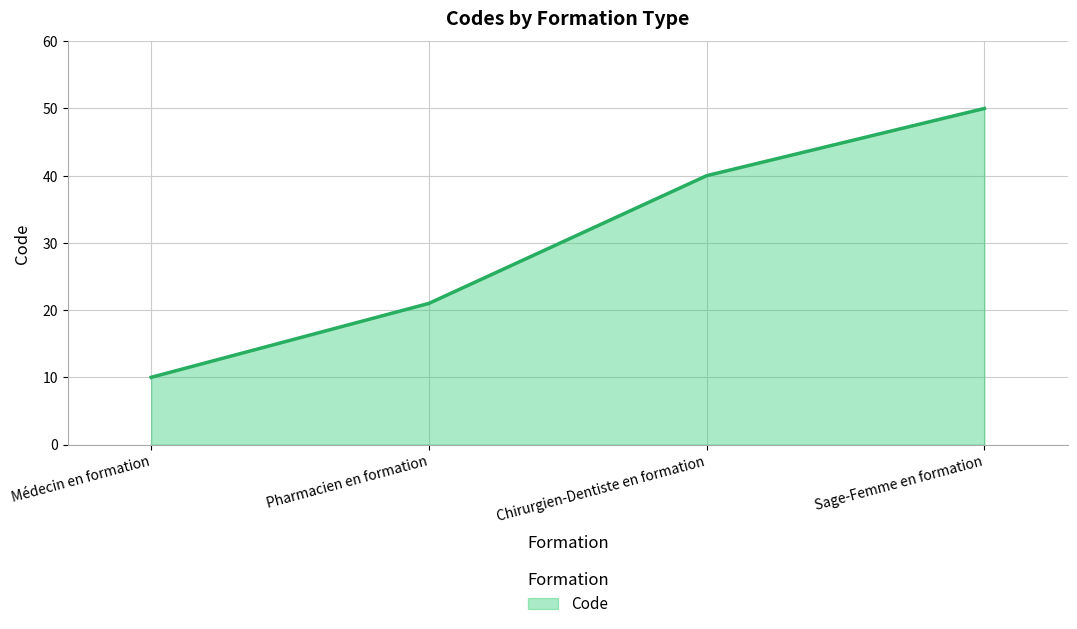

List the labels in order of value, largest first.

Sage-Femme en formation, Chirurgien-Dentiste en formation, Pharmacien en formation, Médecin en formation